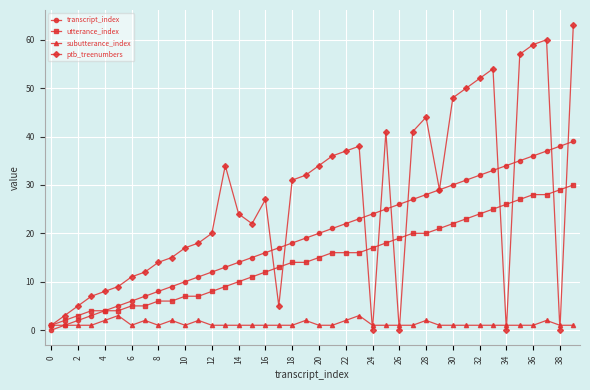

How many categories are shown in the chart?

40